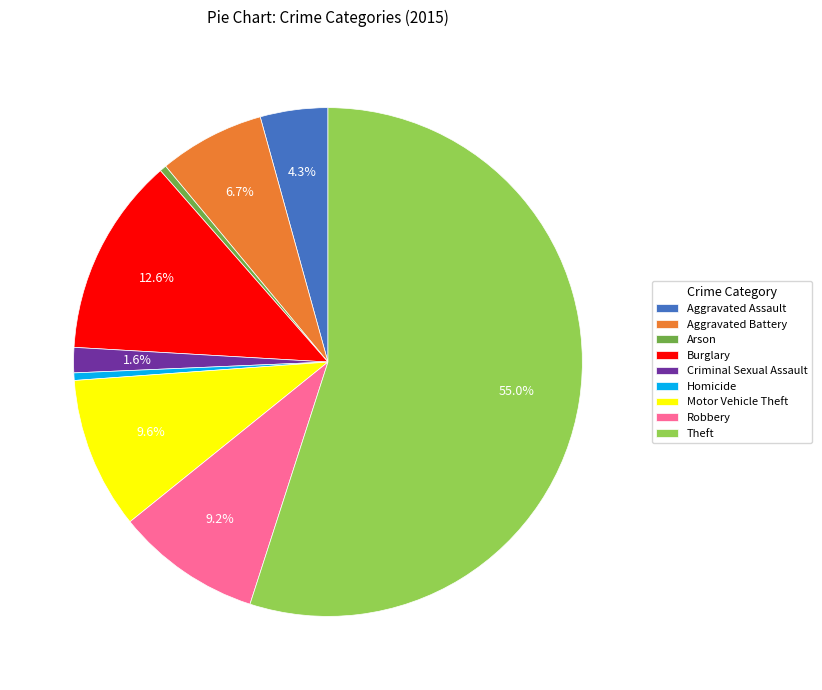

Which has a higher value, Motor Vehicle Theft or Aggravated Battery?

Motor Vehicle Theft